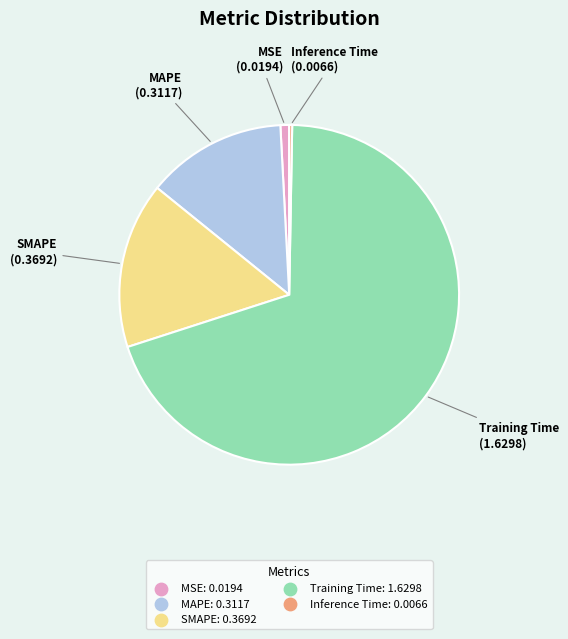

Which category has the biggest portion of the pie?

Training Time